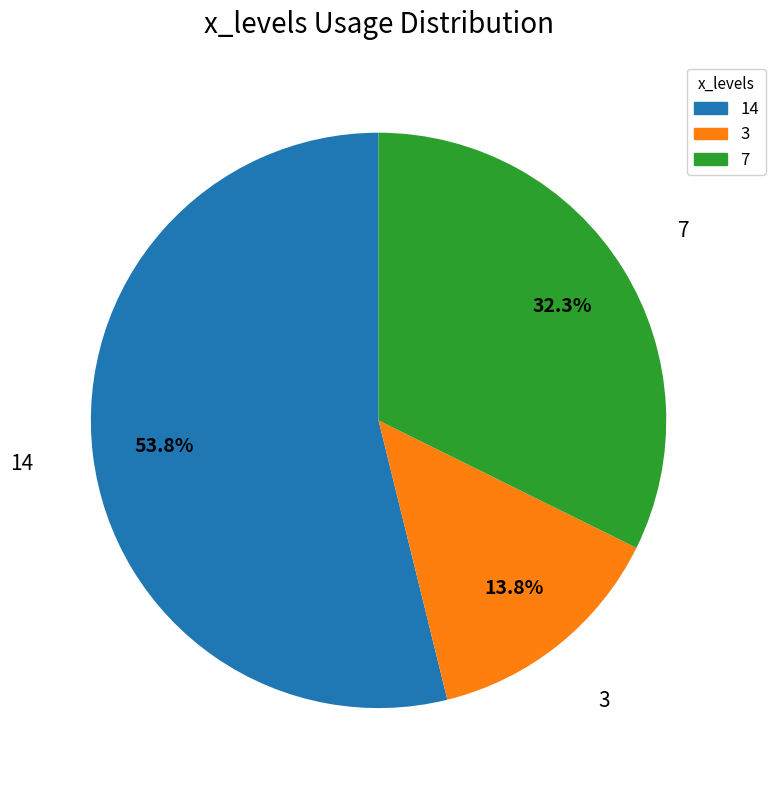

What percentage is the 3 slice, to the nearest percent?

14%